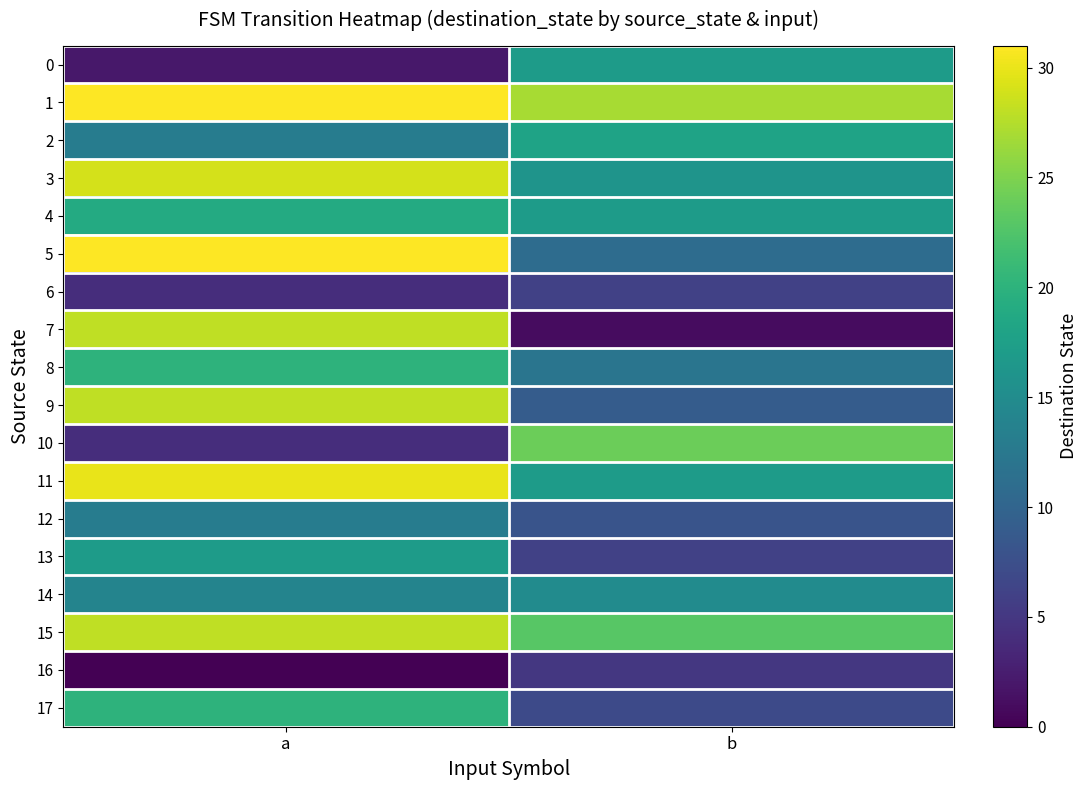

Rank the series at b from lowest to highest value.

7, 16, 6, 13, 17, 12, 9, 5, 8, 14, 3, 0, 4, 11, 2, 15, 10, 1